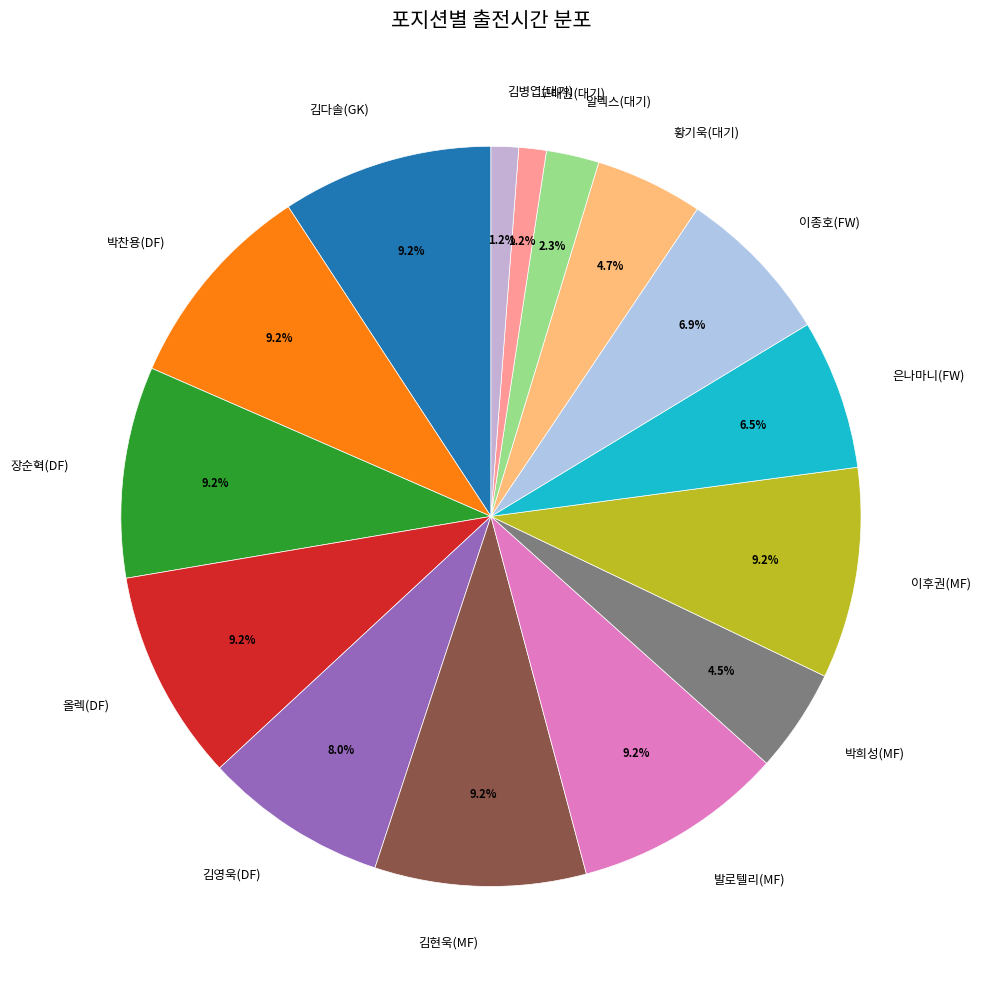

Does 올렉(DF) represent more than half of the total?

No